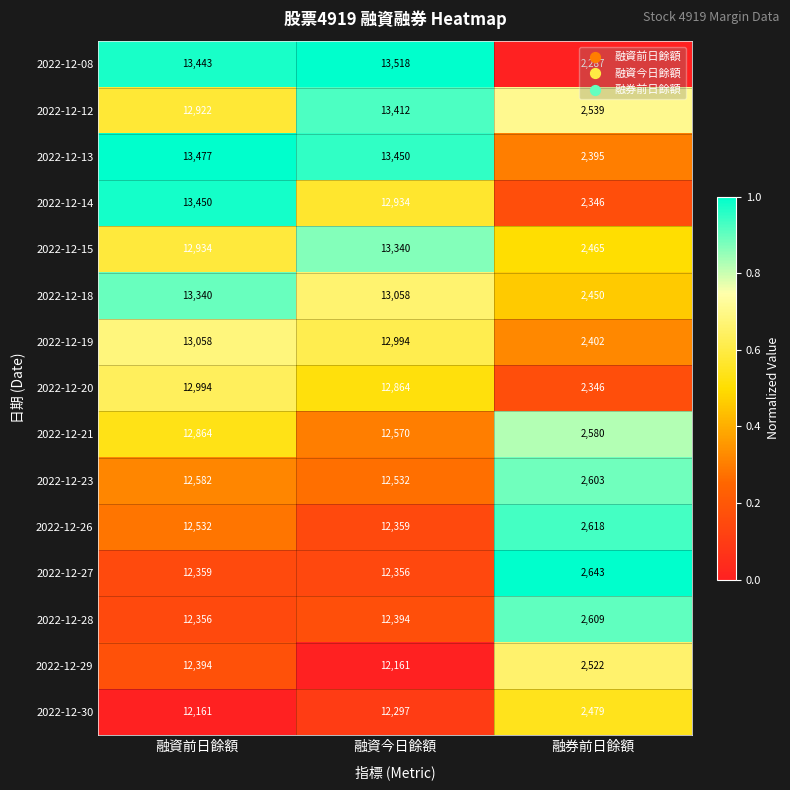

What is the sum of the 2022-12-30 values at 融資今日餘額 and 融券前日餘額?

14776